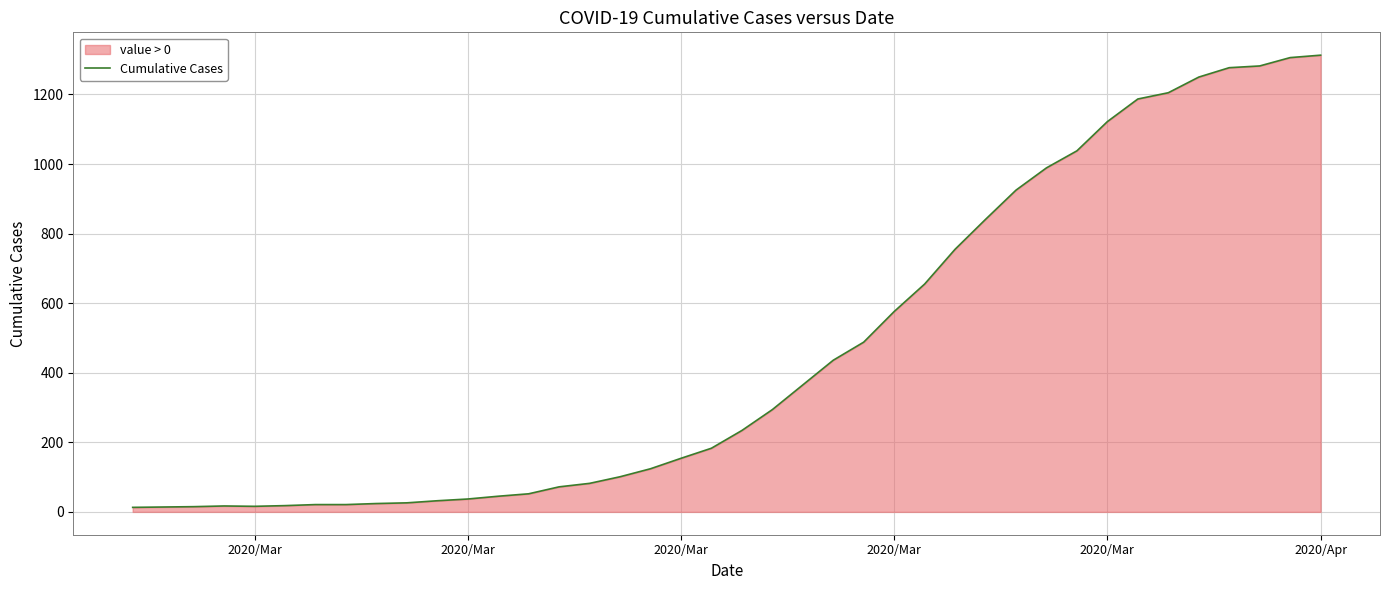

Reading left to right, transcribe all the data shown in this chart.

13	14	15	17	16	18	21	21	24	26	32	37	45	52	72	82	101	124	154	183	234	294	365	436	488	576	655	755	841	925	989	1038	1122	1187	1205	1250	1277	1282	1306	1313